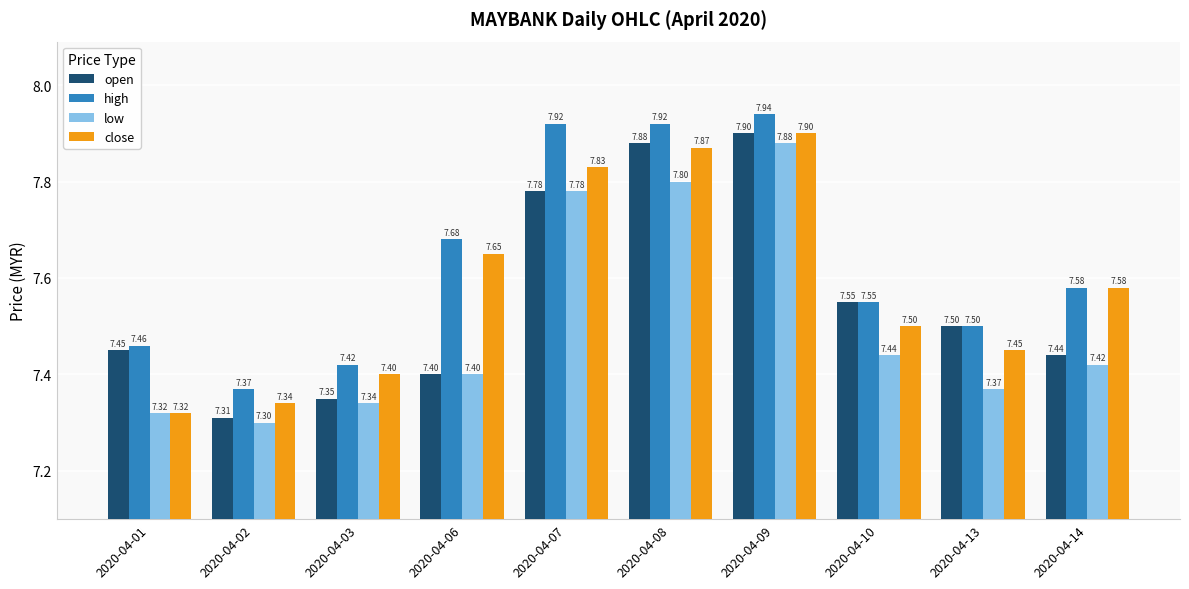

Which series has the largest range (max minus min)?

open